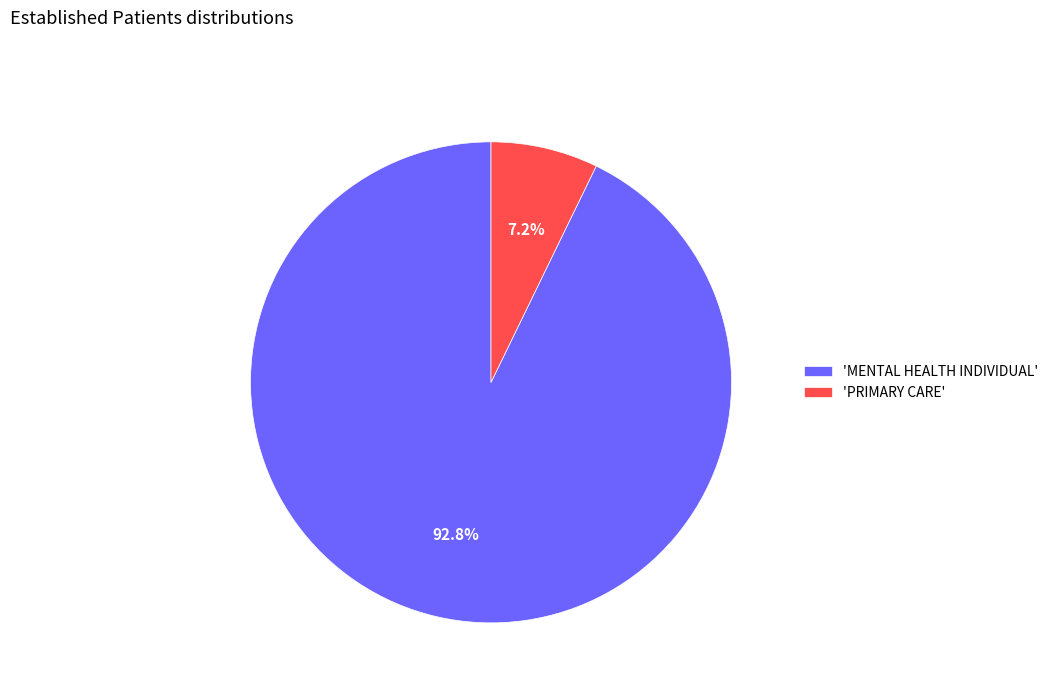

Rank the categories by value from lowest to highest.

'PRIMARY CARE', 'MENTAL HEALTH INDIVIDUAL'